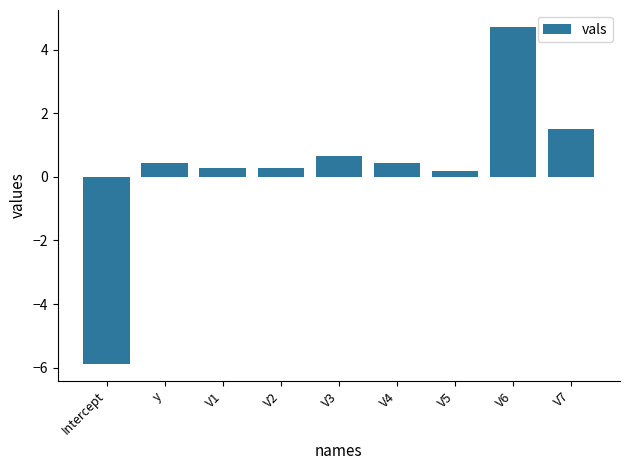

What is the change in value from V1 to V6?

+4.5